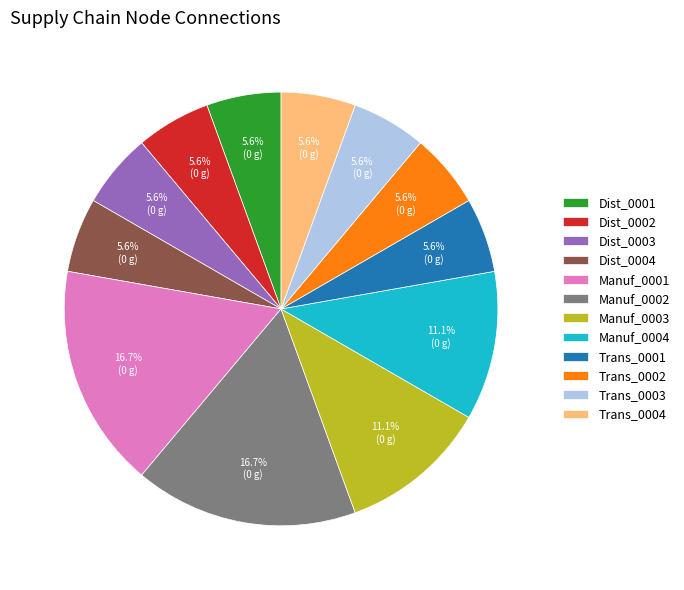

Is there a majority slice in this chart?

No